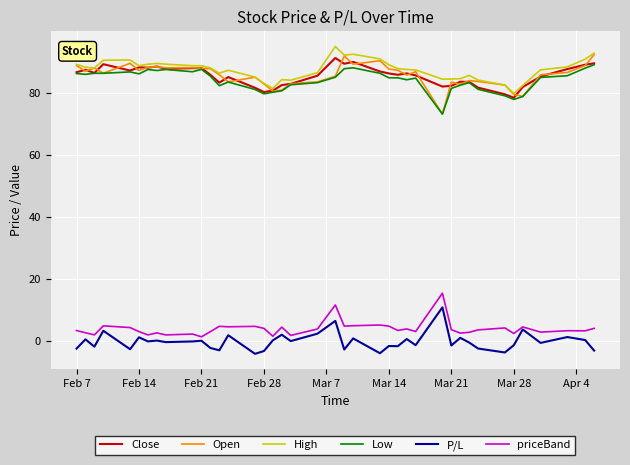

True or false: priceBand has more than 1 interior local peaks.

True